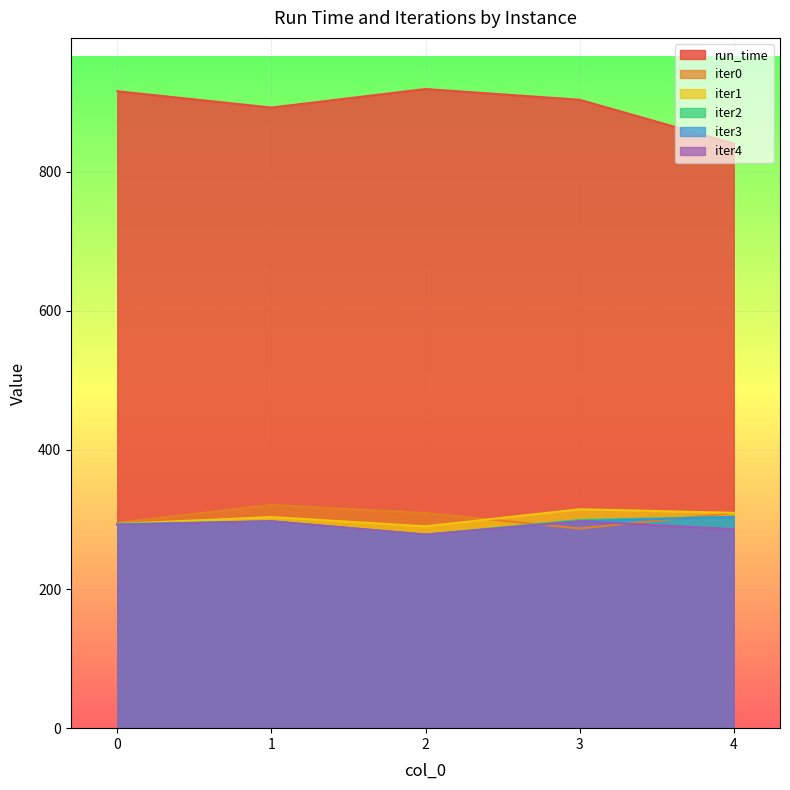

How many lines are shown in the chart?

6